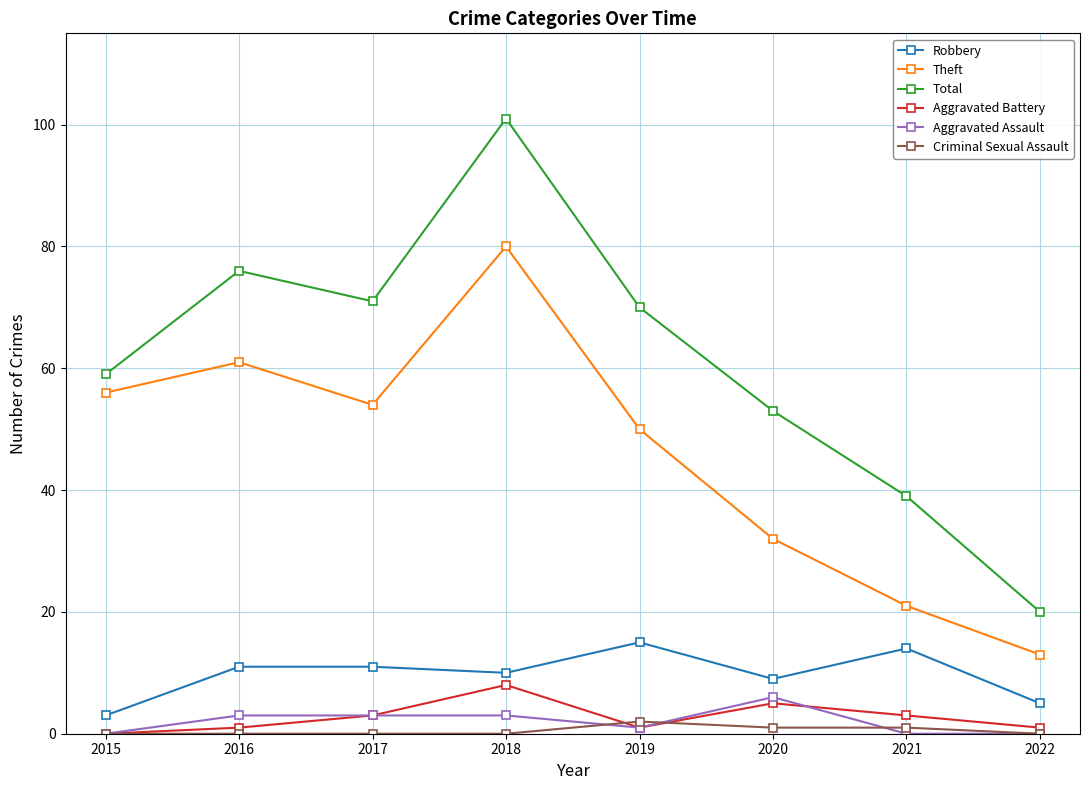

True or false: Aggravated Battery has more than 0 interior local peaks.

True